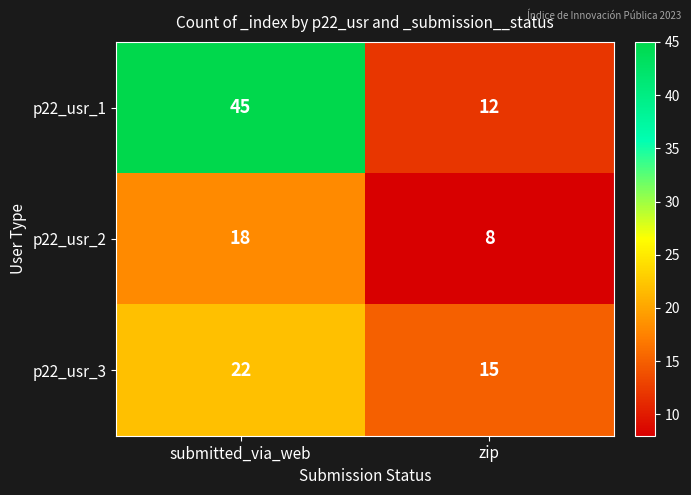

Rank the series by their maximum value, from lowest to highest.

p22_usr_2, p22_usr_3, p22_usr_1